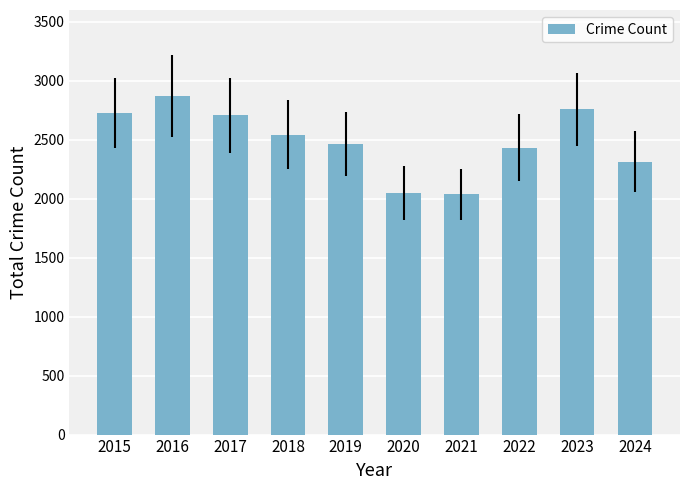

Reading left to right, what are all the values shown in this chart?

2015=2726	2016=2869	2017=2706	2018=2544	2019=2464	2020=2051	2021=2036	2022=2434	2023=2757	2024=2315